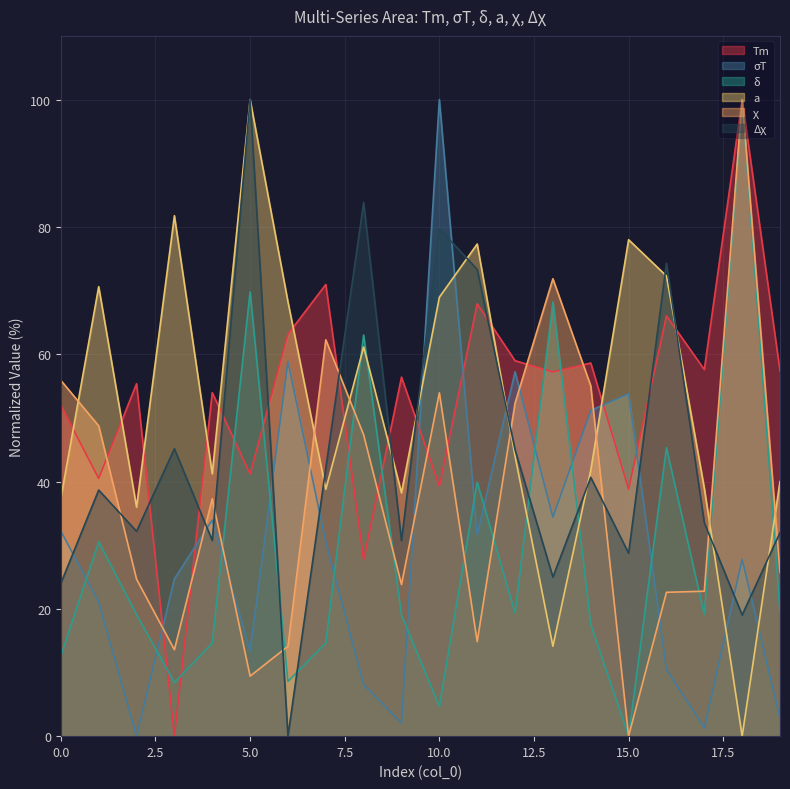

How many categories are shown in the chart?

20